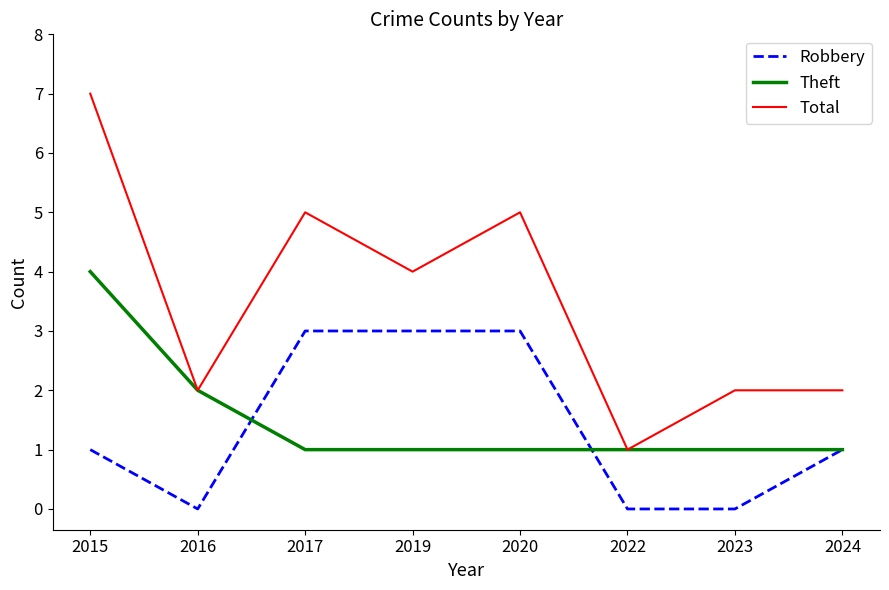

True or false: Total has a value of 3 at 2020.

False